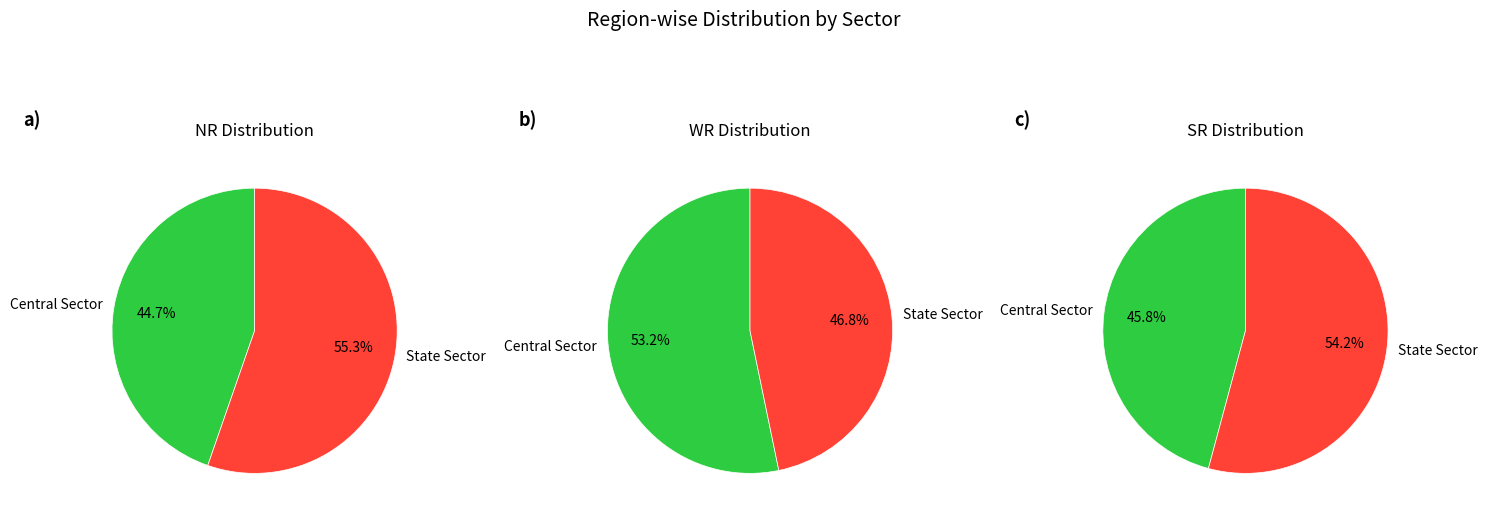

Do Central Sector and State Sector together represent more than half of the pie?

Yes